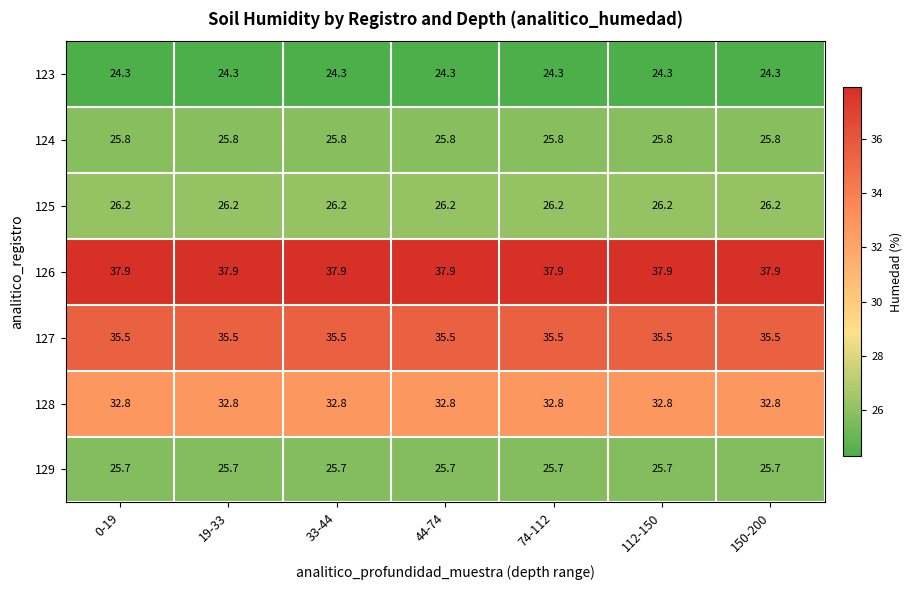

The value of 123 at 33-44 is 24.3. True or false?

True